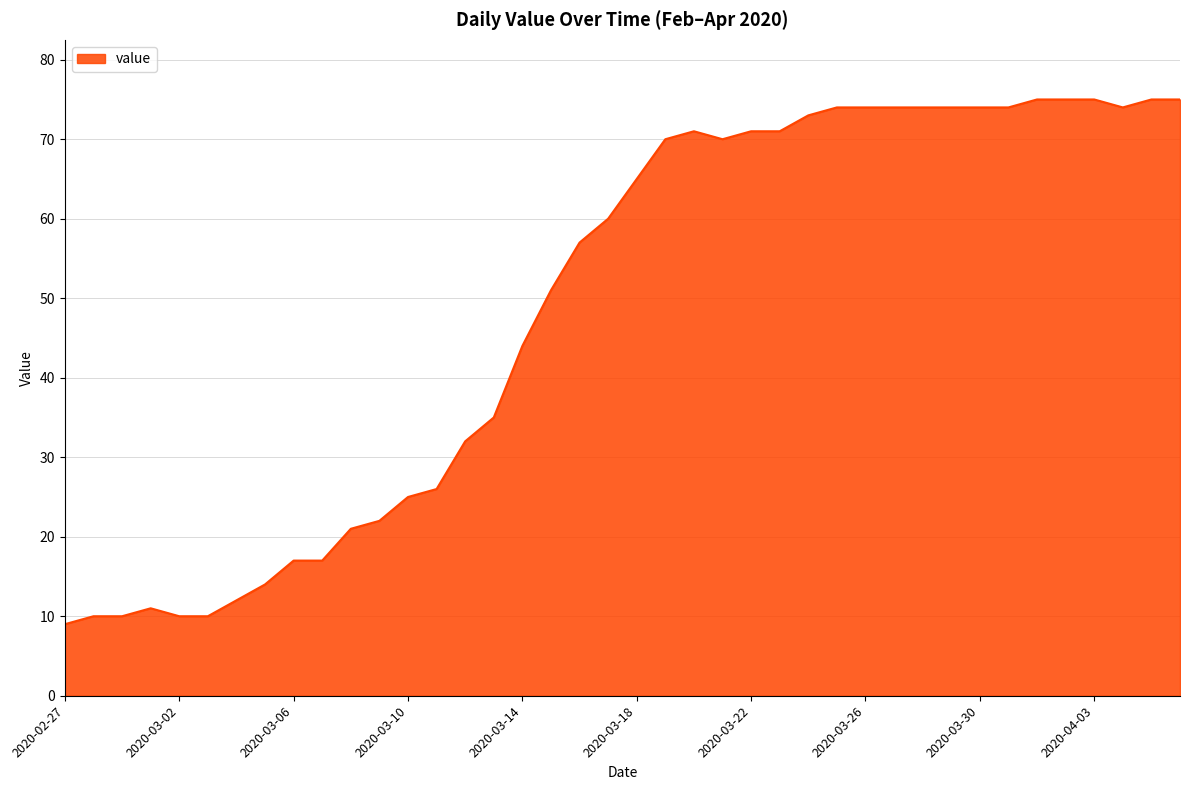

How many distinct data groups are displayed?

1